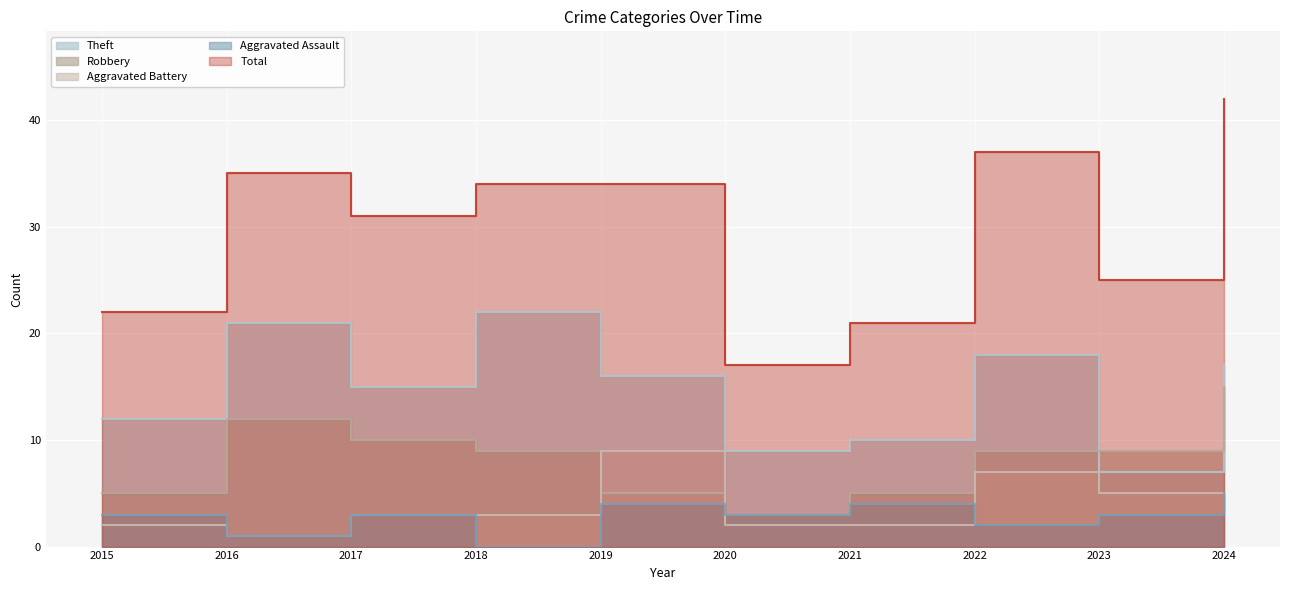

Is the value of Total at 2024 greater than the value of Theft at 2020?

Yes